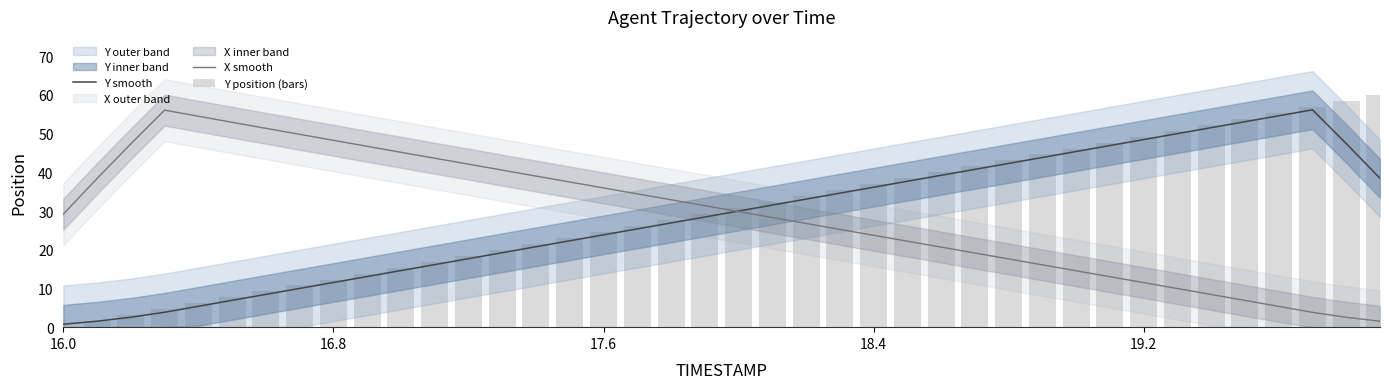

What is the lowest value of the X smooth series?

1.5